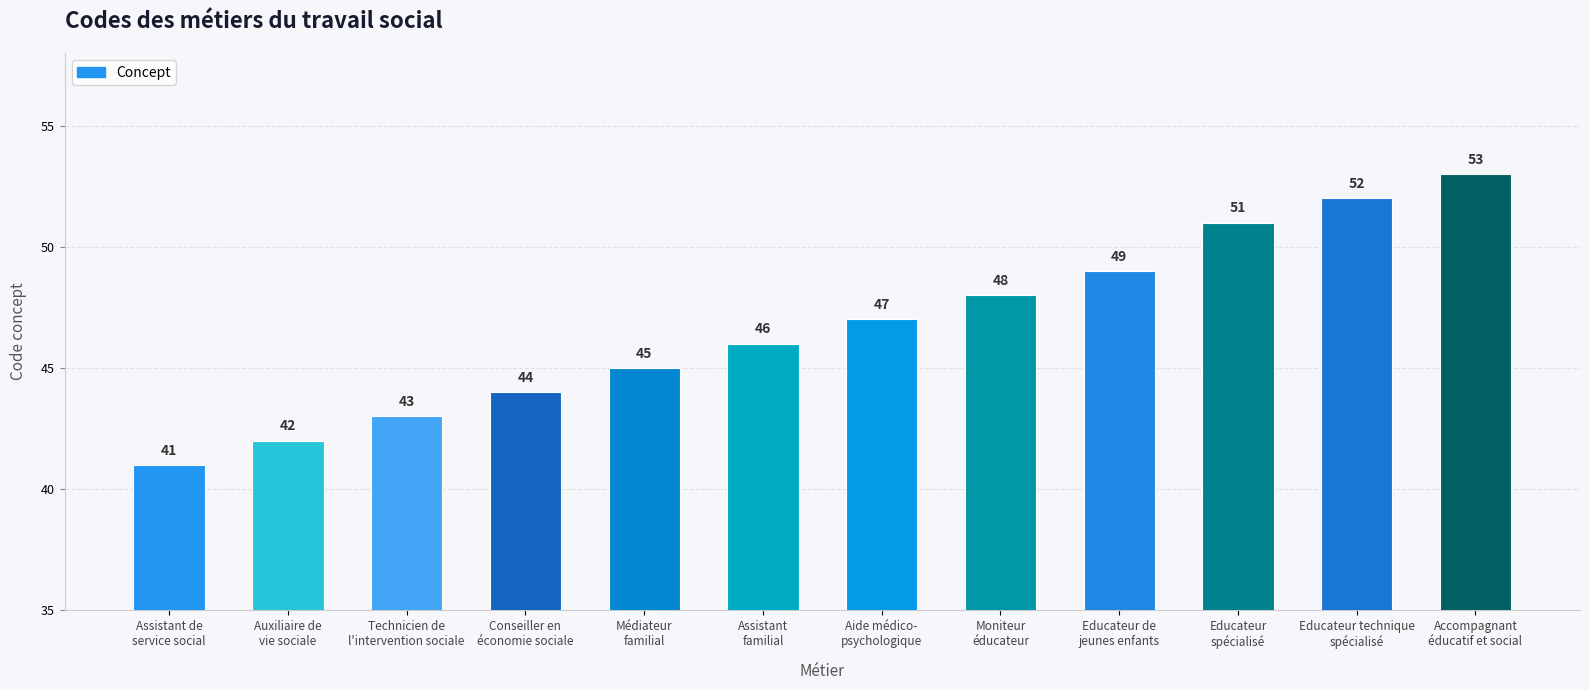

How many categories are shown in the chart?

12